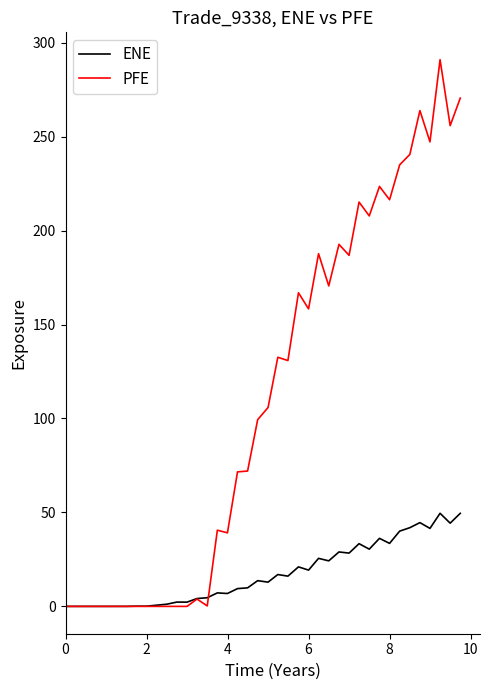

List the series in order of their overall mean, highest first.

PFE, ENE